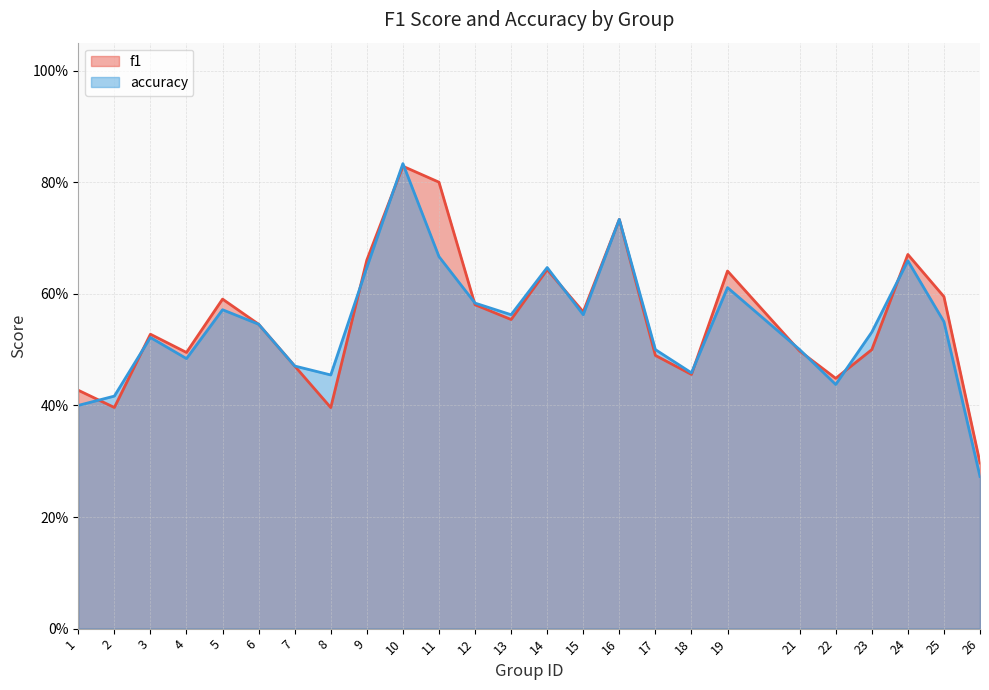

List the labels in order of accuracy value, largest first.

10, 16, 11, 24, 9, 14, 19, 12, 5, 13, 15, 25, 6, 23, 3, 17, 21, 4, 7, 18, 8, 22, 2, 1, 26